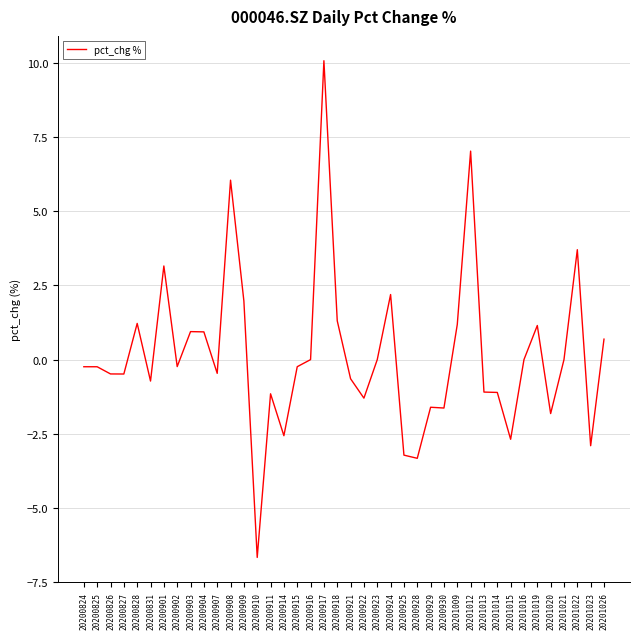

How many lines are shown in the chart?

1